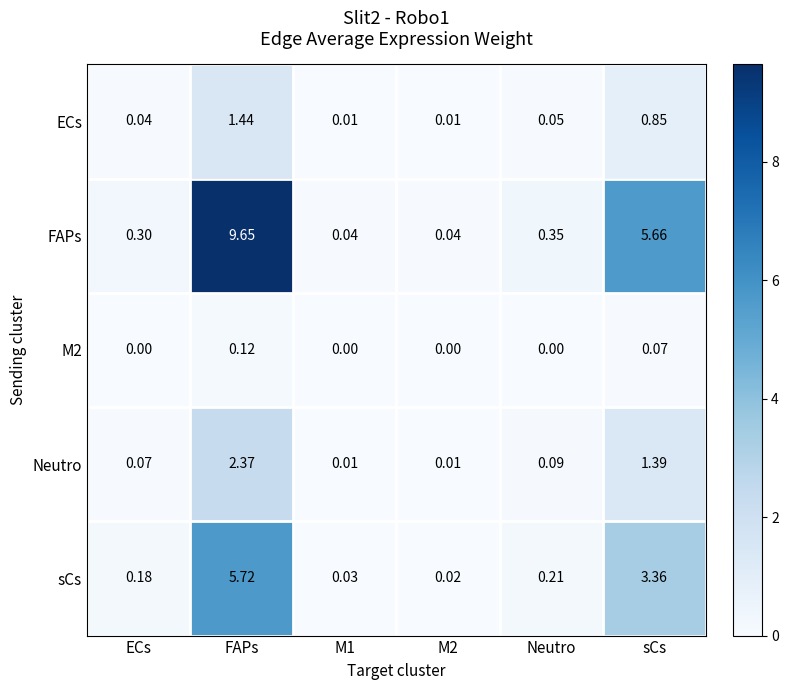

Which category has the highest value in the sCs series?

FAPs